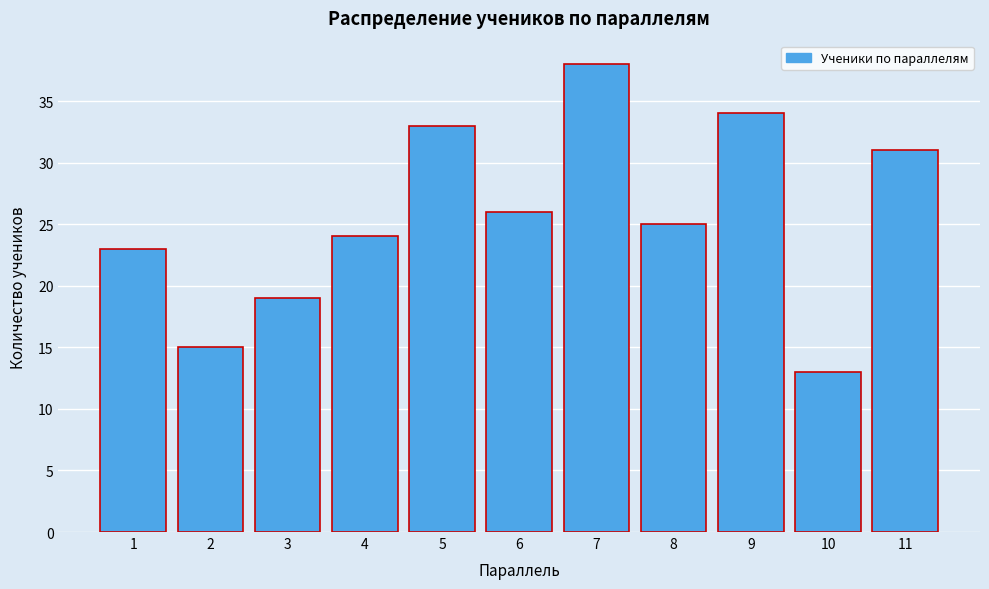

Reading left to right, what are all the values shown in this chart?

1=23	2=15	3=19	4=24	5=33	6=26	7=38	8=25	9=34	10=13	11=31